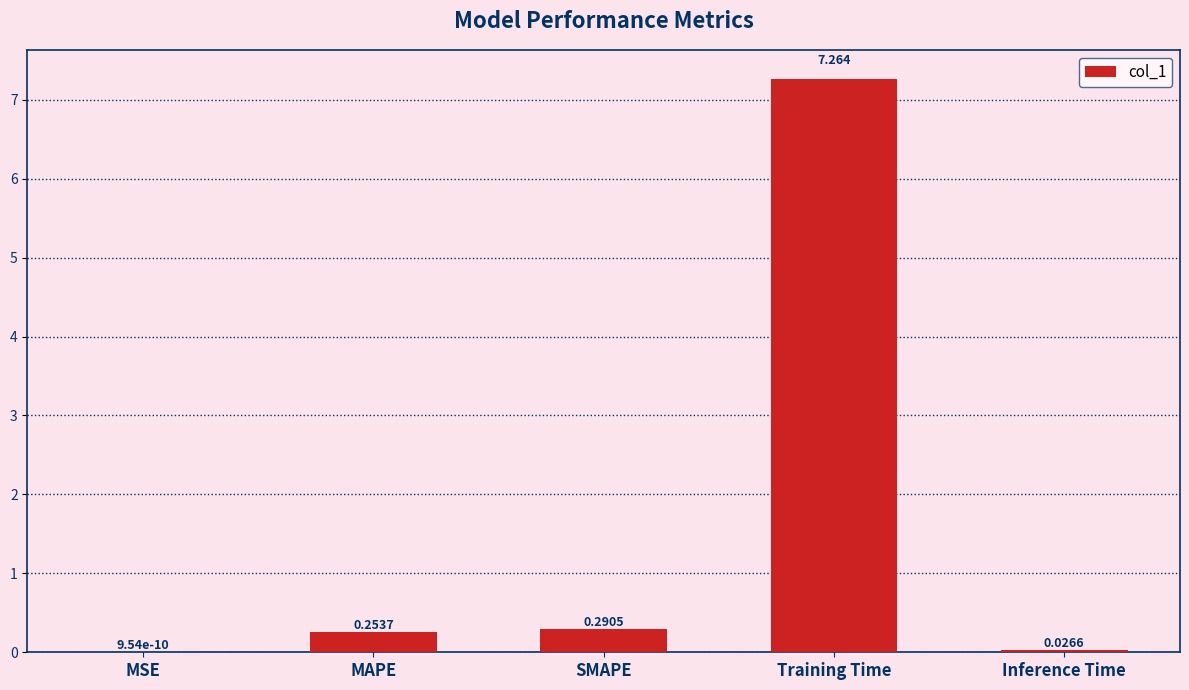

Which category has the highest value across all series?

Training Time